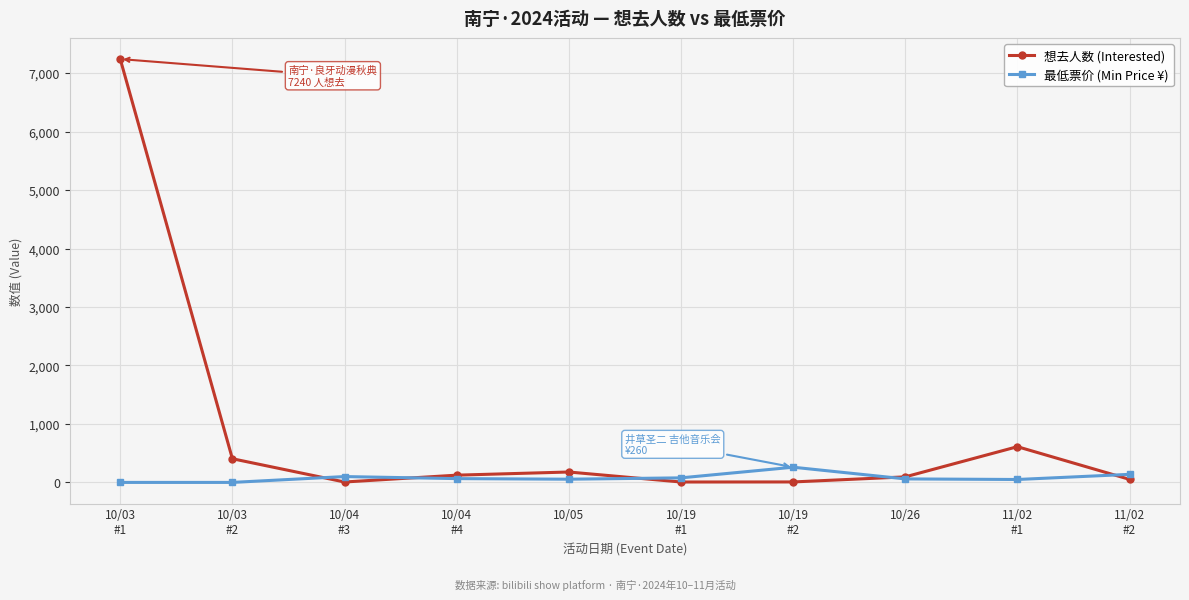

How many data points in 想去人数 (Interested) are less than 124?

5